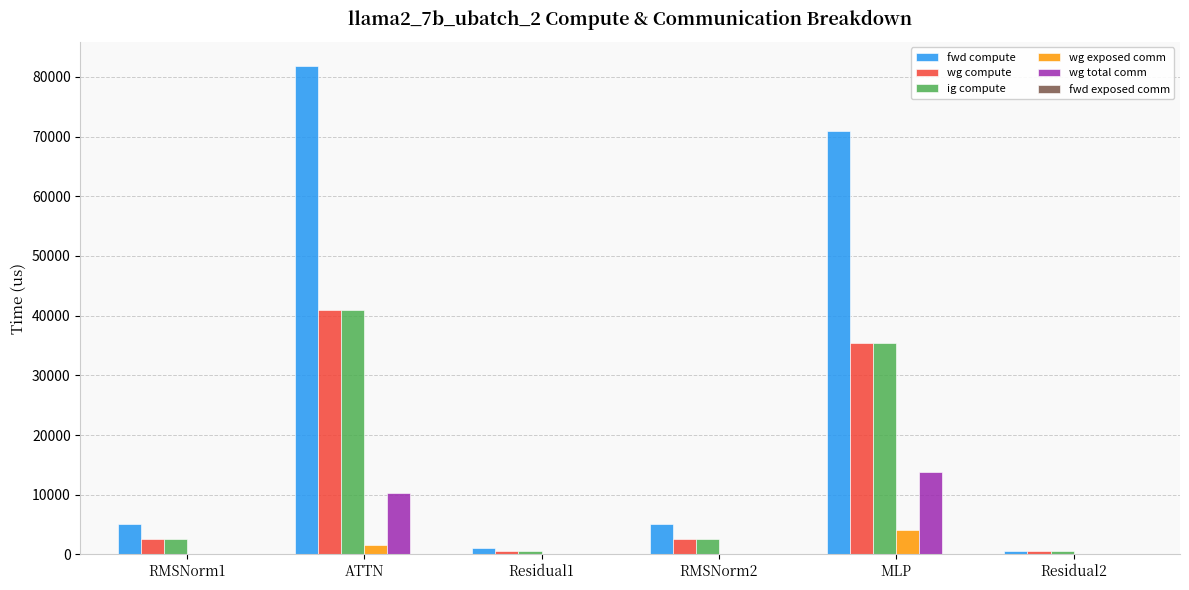

Count the number of categories in the chart.

6